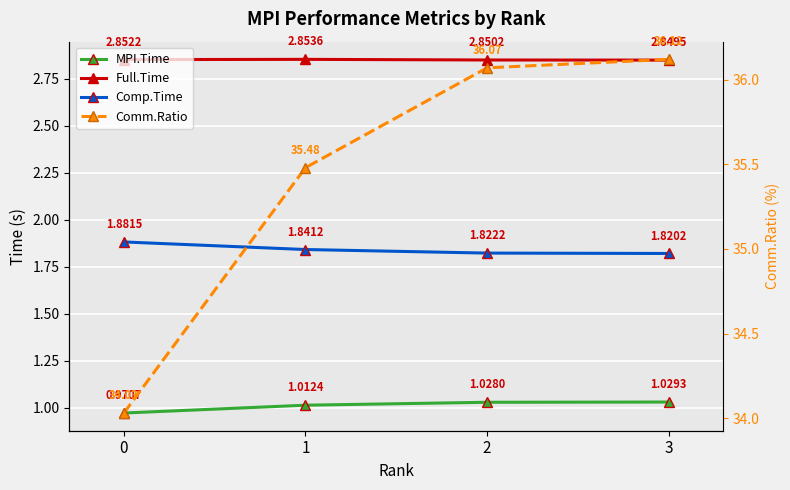

At which label does Full.Time reach its peak?

1